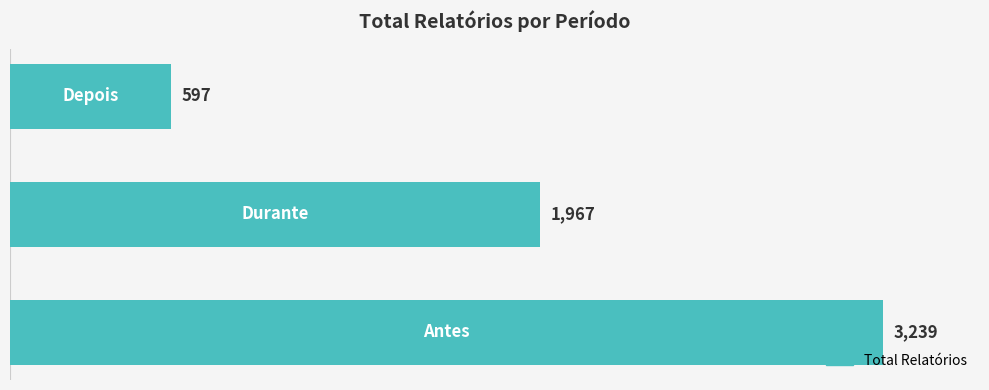

What is the maximum value shown in the chart?

3239